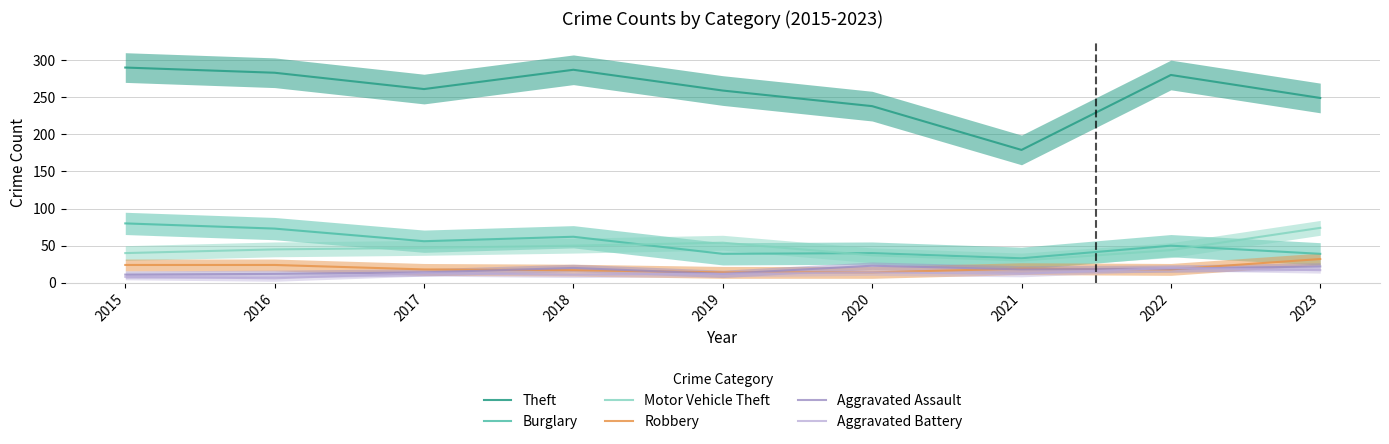

What is the total value across all series at 2018?

447